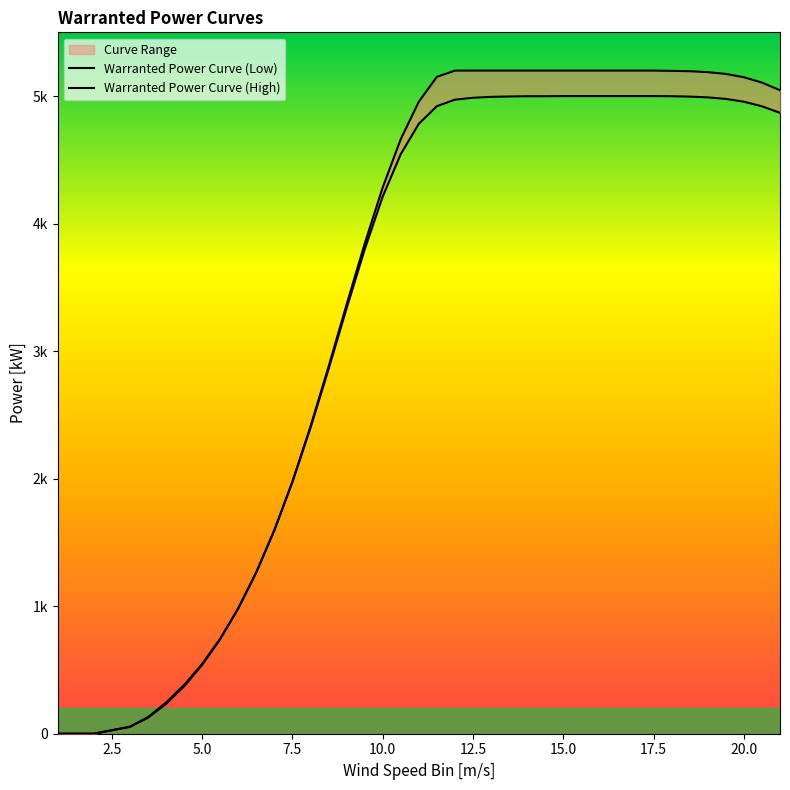

Between 9.5 and 10, which series saw the biggest shift?

Warranted Power Curve (High)